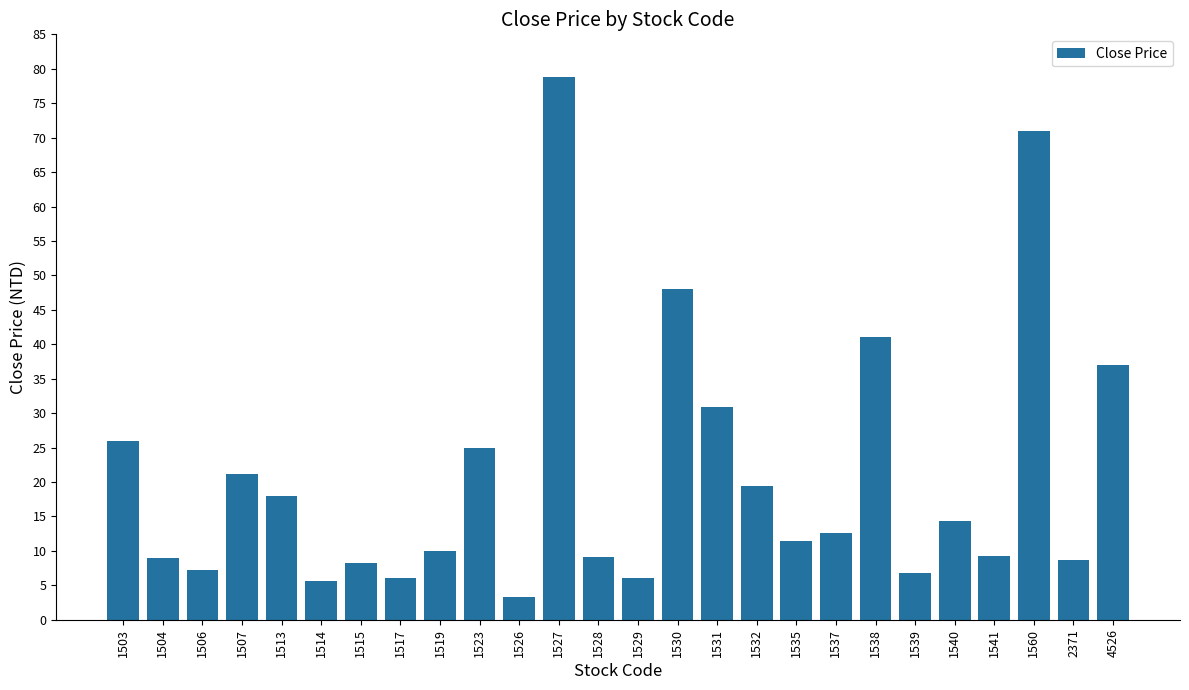

What is the average value?

20.9